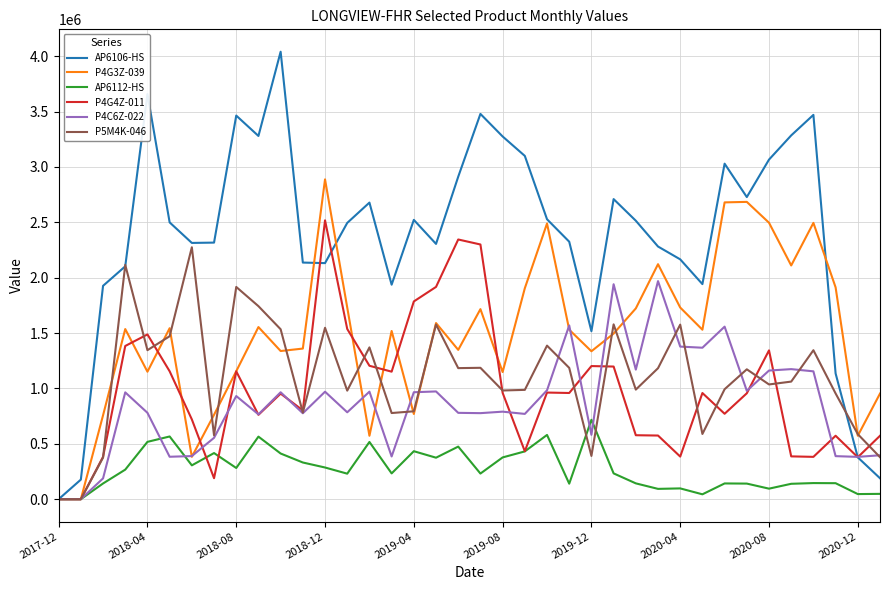

Rank the series by their maximum value, from highest to lowest.

AP6106-HS, P4G3Z-039, P4G4Z-011, P5M4K-046, P4C6Z-022, AP6112-HS